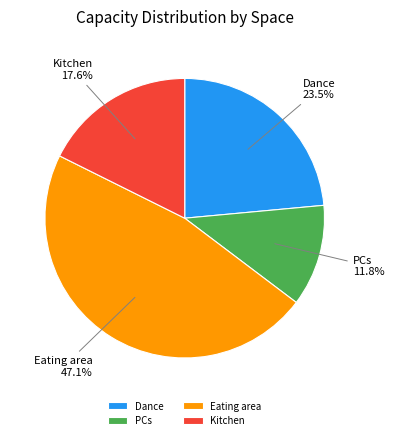

To the nearest percent, what is the difference between the Eating area and PCs slice percentages?

35%